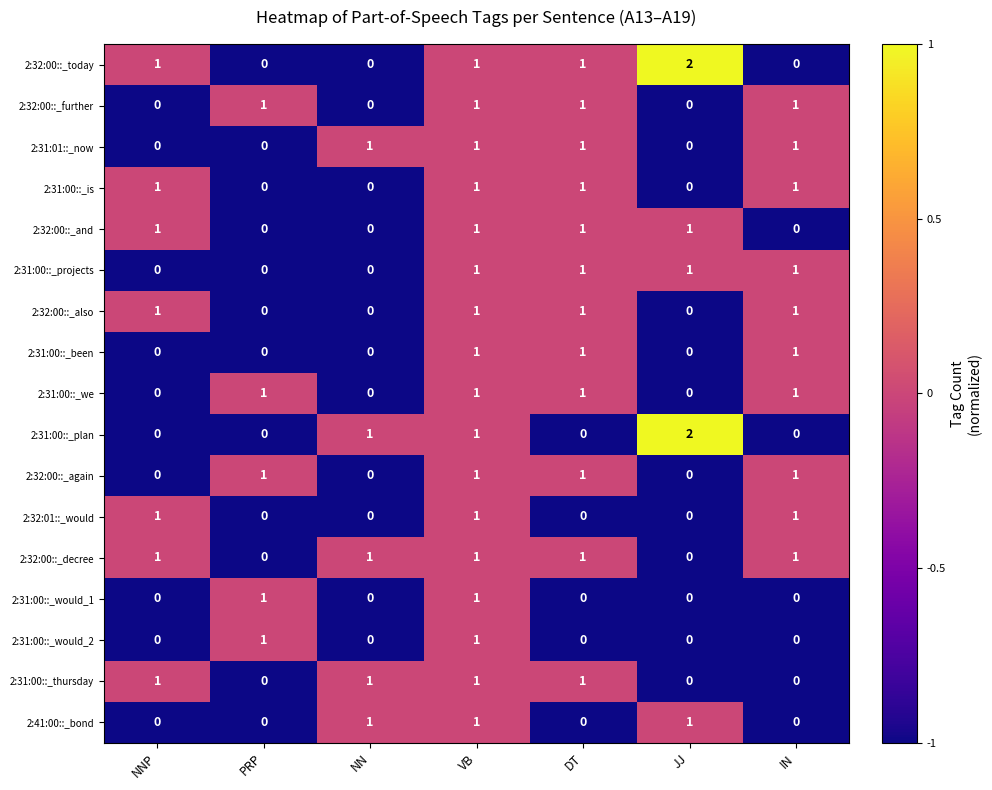

How many 2:31:00::_plan values are between 0 and 1?

6